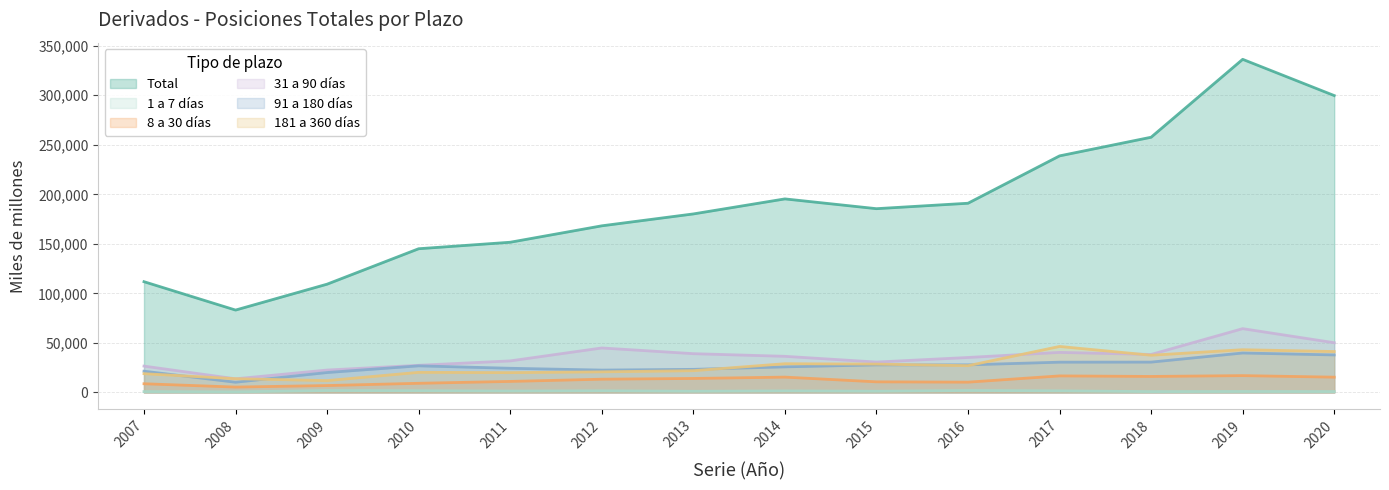

Reading right to left, extract all data points from this chart.

Total: 299639	336206	257591	238767	190975	185488	195357	180192	168190	151620	145073	109314	83175	111810
1 a 7 días: 902	975	861	1649	2017	1268	1600	1213	1710	1441	1775	1970	614	888
8 a 30 días: 15468	17025	16184	16738	10420	10751	15513	14155	13414	11169	9284	7005	5466	8814
31 a 90 días: 50217	64418	38373	40447	35326	30708	36503	39171	44932	31882	27437	22649	13808	26636
91 a 180 días: 37901	39860	30652	30589	27891	27854	25871	23346	22603	24437	26893	20145	10362	21480
181 a 360 días: 41324	43177	37607	46466	27032	28647	29034	21994	20839	20034	20340	12004	13904	18983